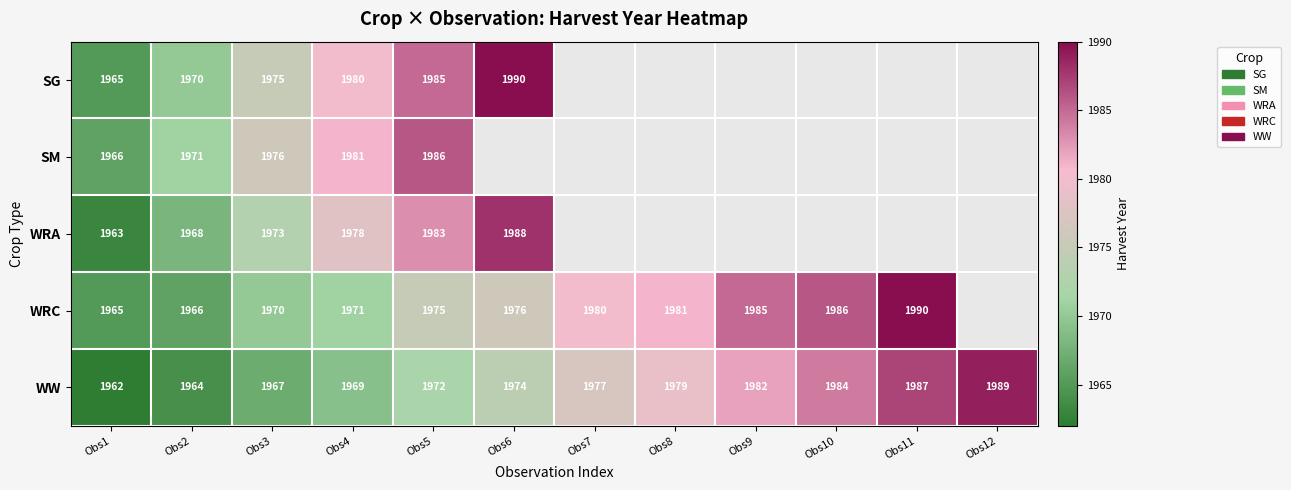

What is the sum of the WW values at Obs9 and Obs8?

3961